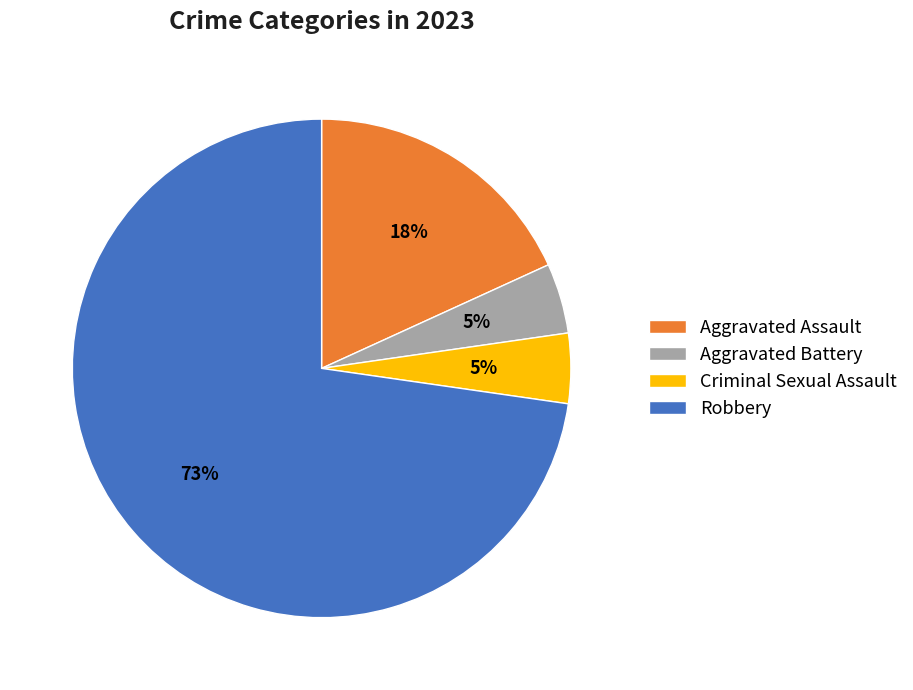

Which slice is the largest?

Robbery